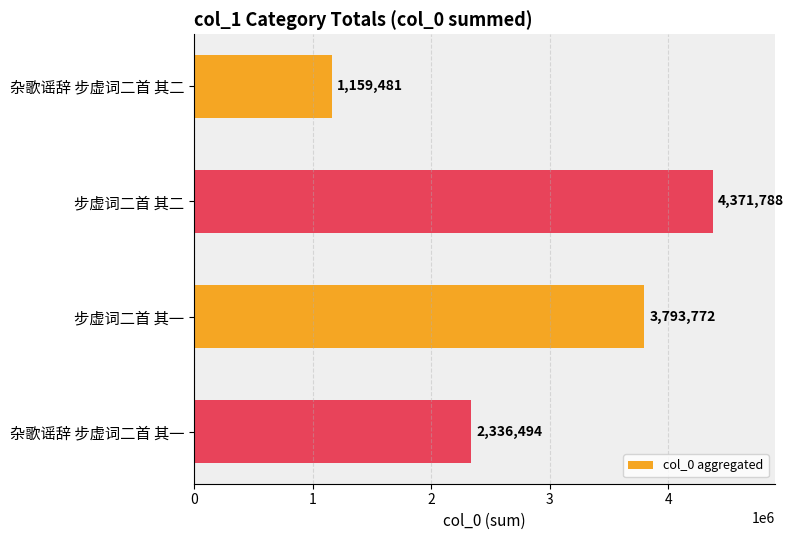

What is the greatest value displayed?

4371788